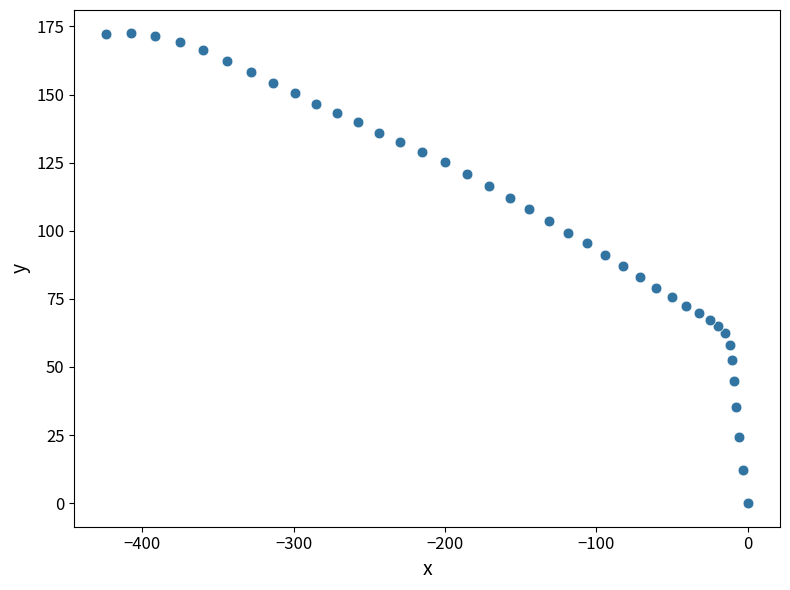

What is the range of X values (max minus min)?

423.5